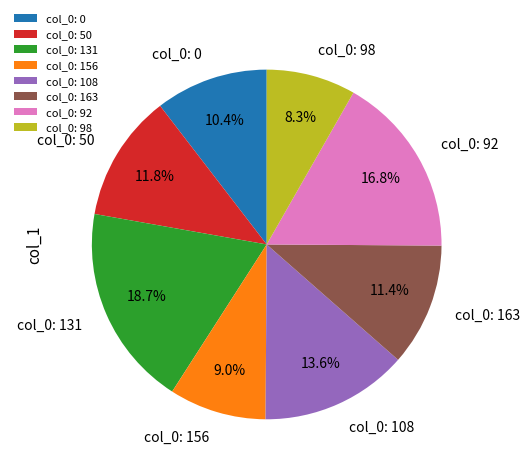

Is col_0: 131 the majority of the pie?

No